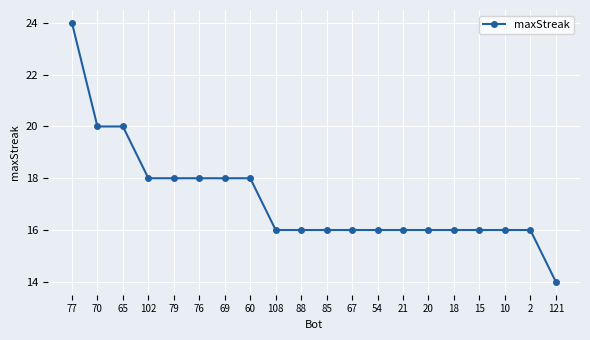

Count the values in the range 16 to 18.

16